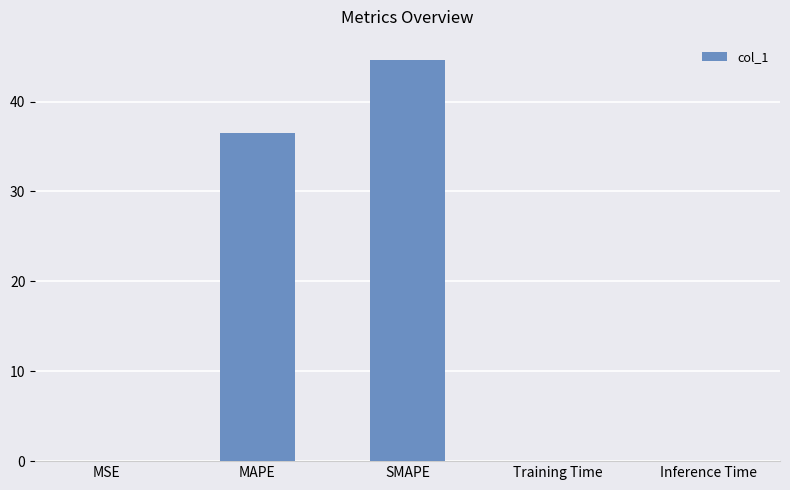

What value does the data have at MAPE?

36.5